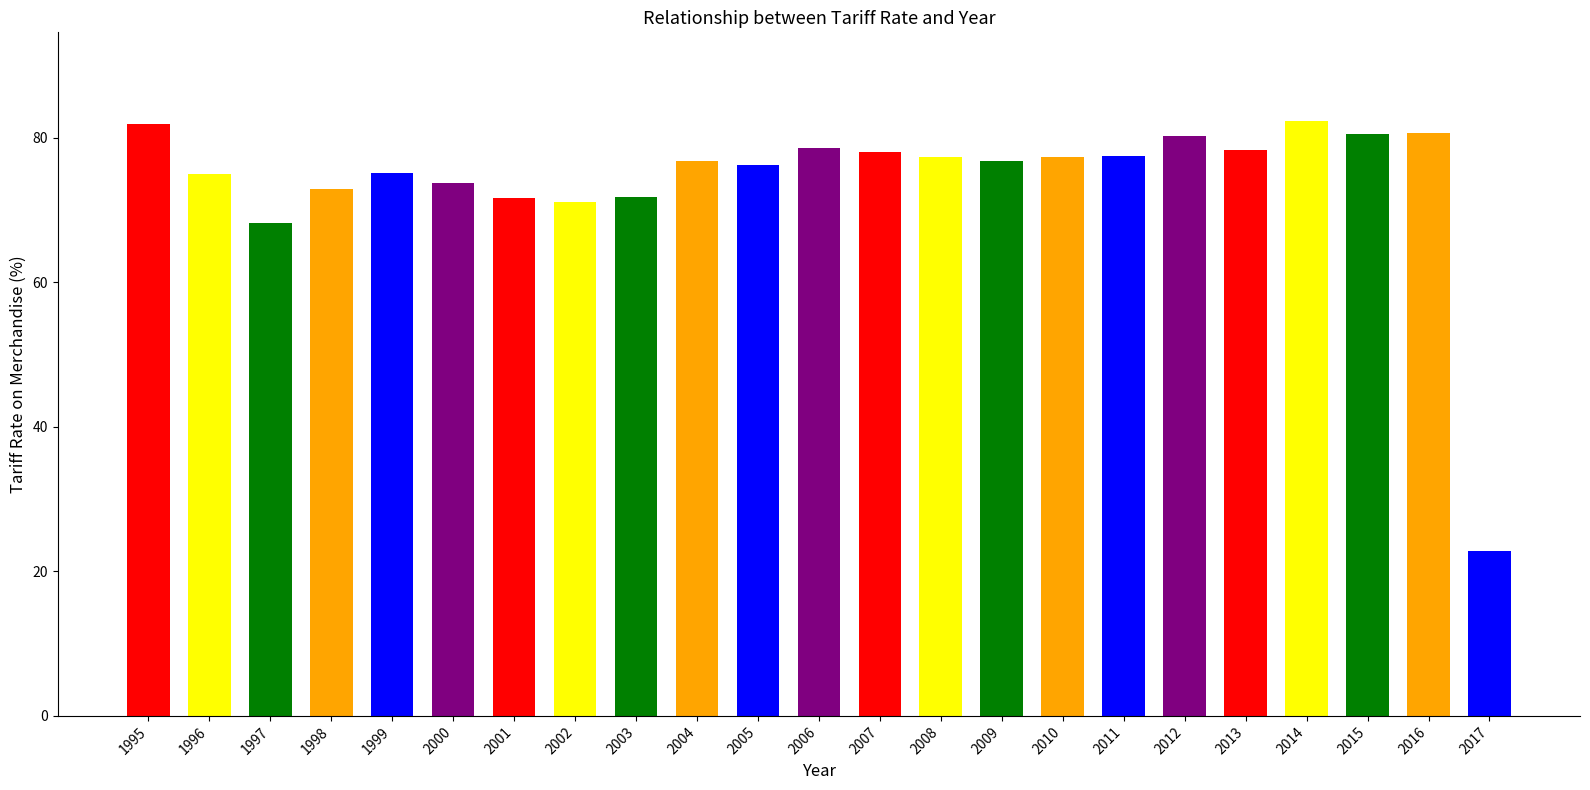

What is the value of the 7th bar from the left?

71.6